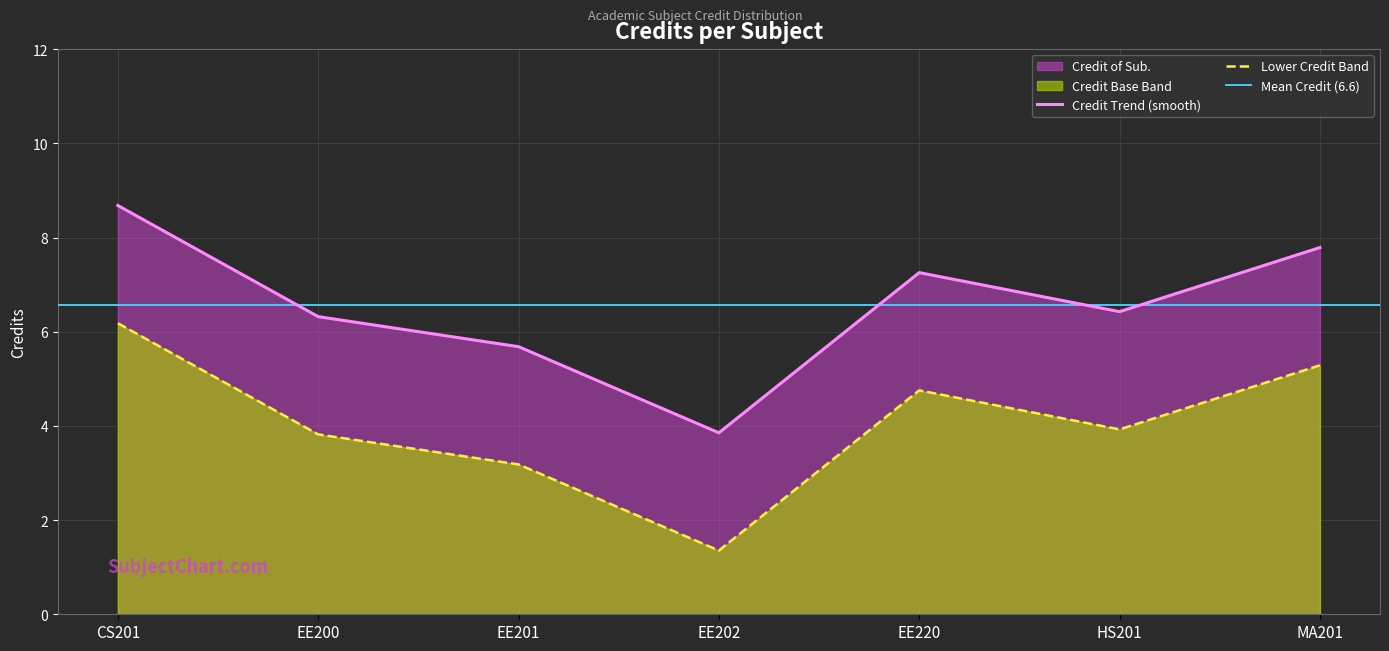

What is the difference between the maximum and minimum values?

4.8